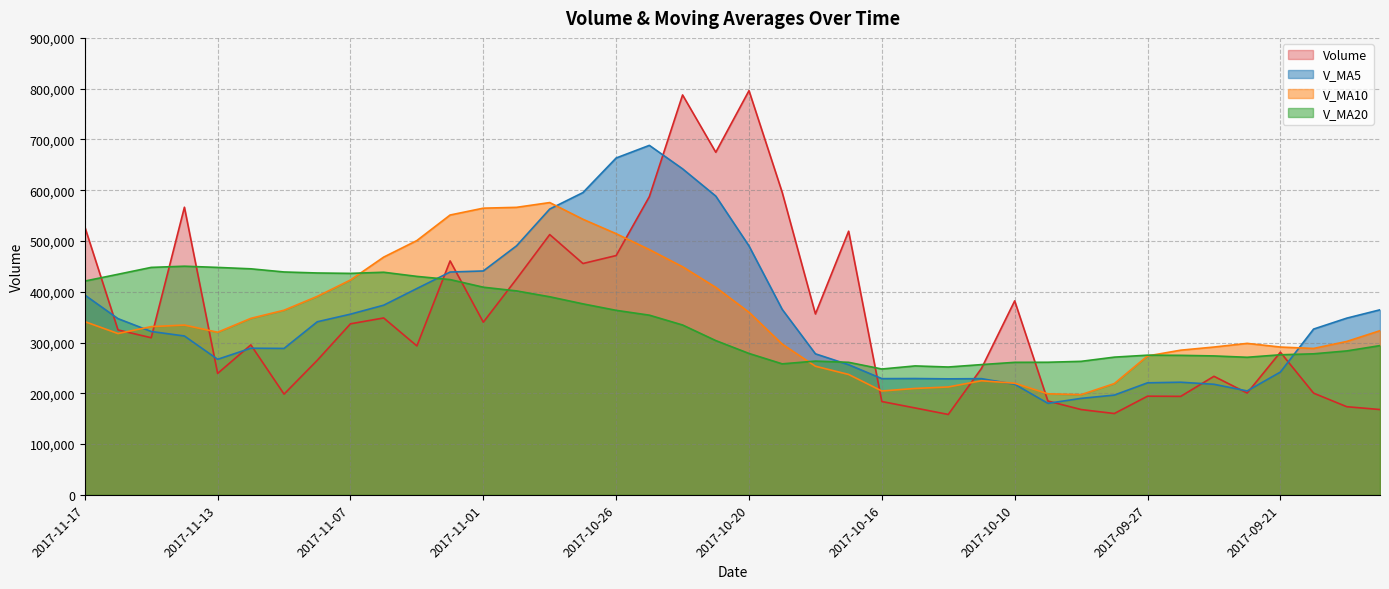

What is the sum of the v_ma10 values at 2017-11-14 and 2017-10-11?

559068.9